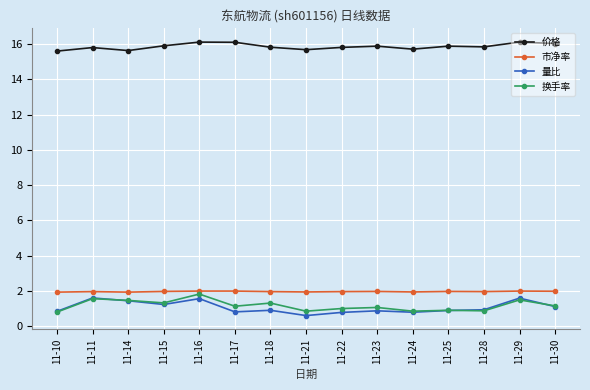

What is the difference between the highest and lowest values at 11-22?

15.0